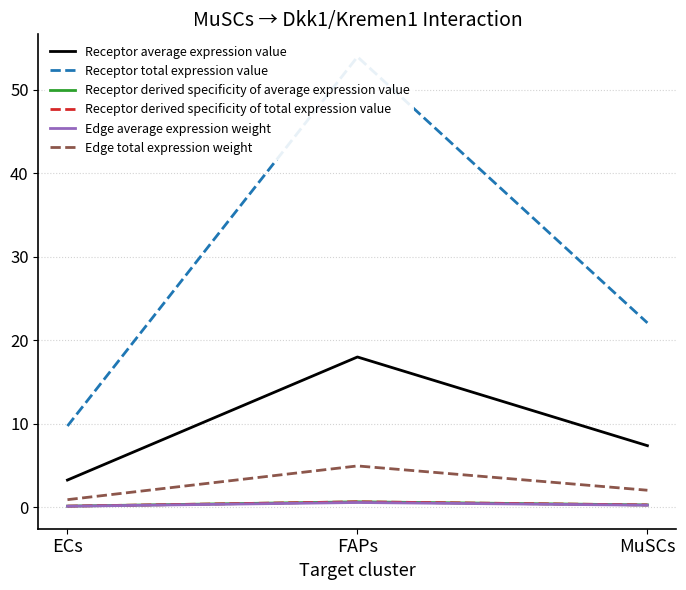

What are all the series names shown in the legend?

Receptor average expression value, Receptor total expression value, Receptor derived specificity of average expression value, Receptor derived specificity of total expression value, Edge average expression weight, Edge total expression weight